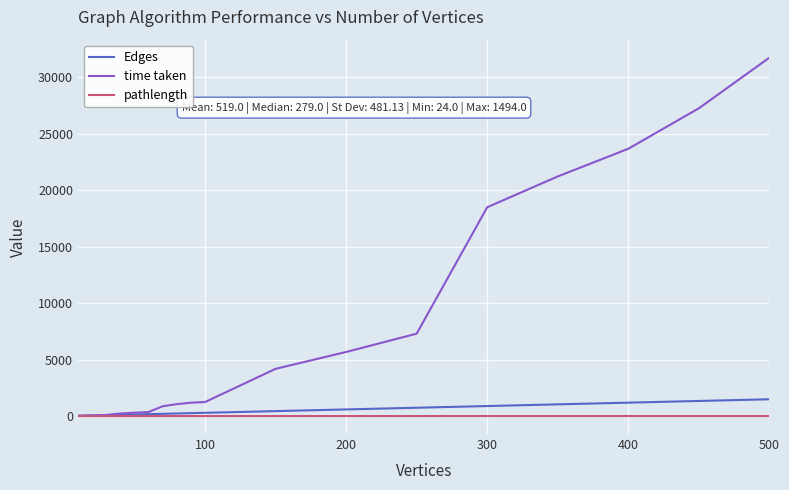

Which series has the widest spread of values?

time taken